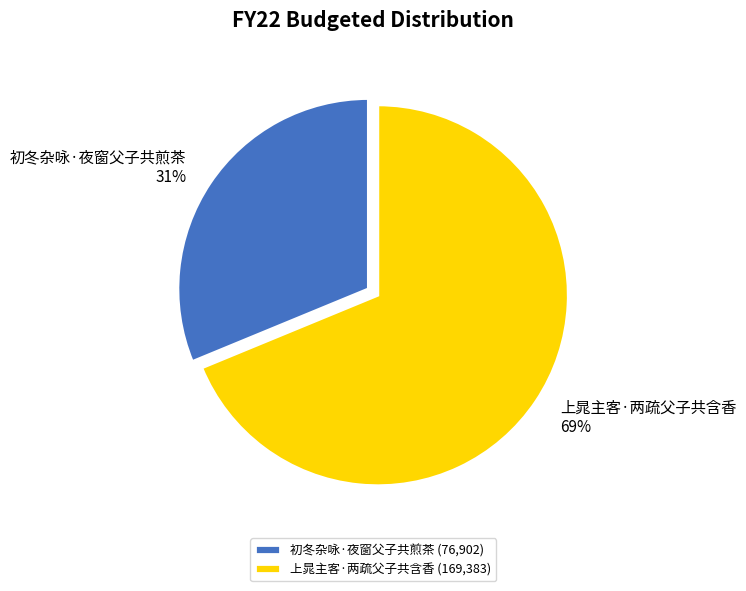

What percentage is the 上晁主客·两疏父子共含香 slice, to the nearest percent?

69%